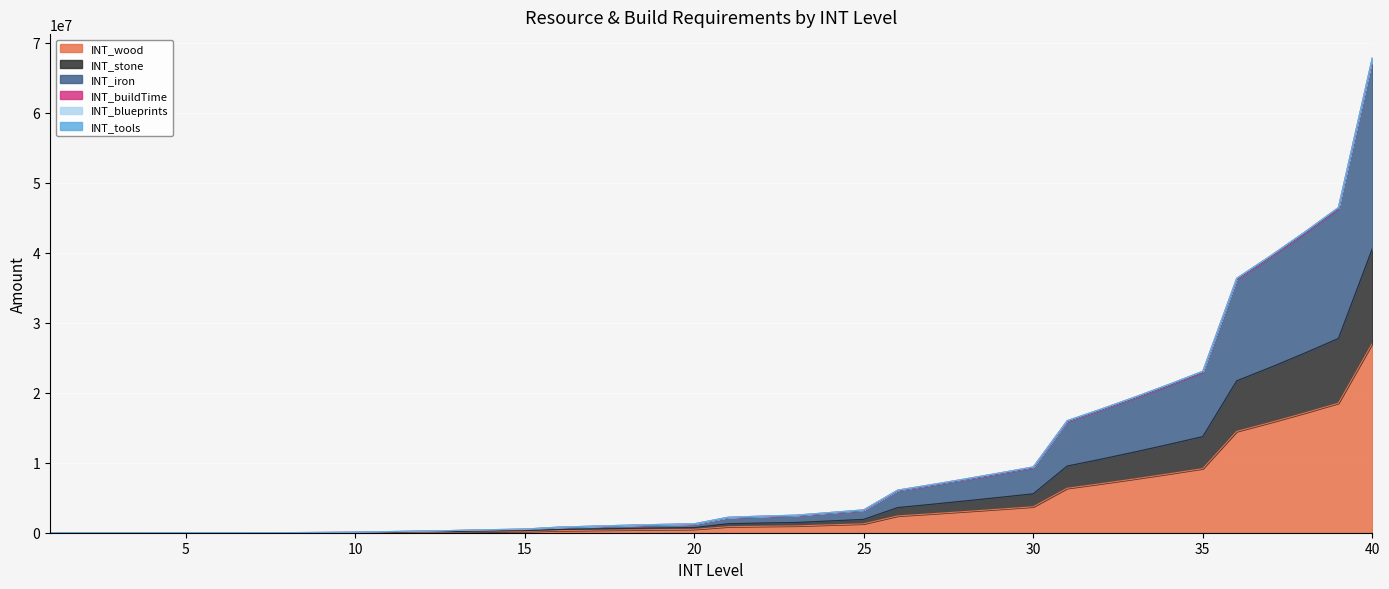

How many categories are shown in the chart?

40